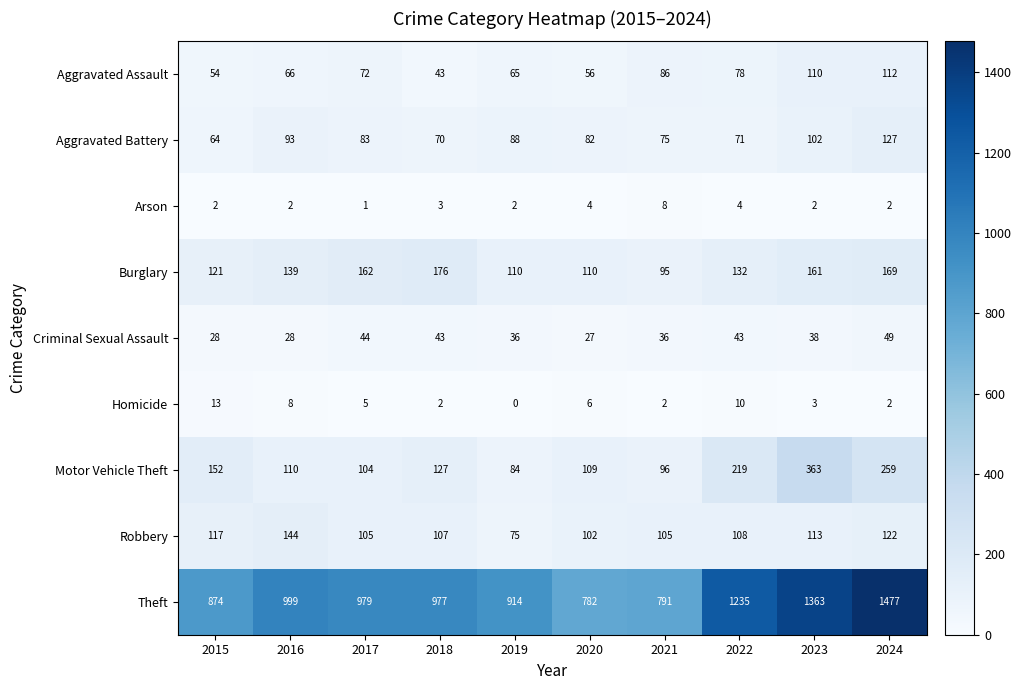

Rank the series by their maximum value, from lowest to highest.

Arson, Homicide, Criminal Sexual Assault, Aggravated Assault, Aggravated Battery, Robbery, Burglary, Motor Vehicle Theft, Theft